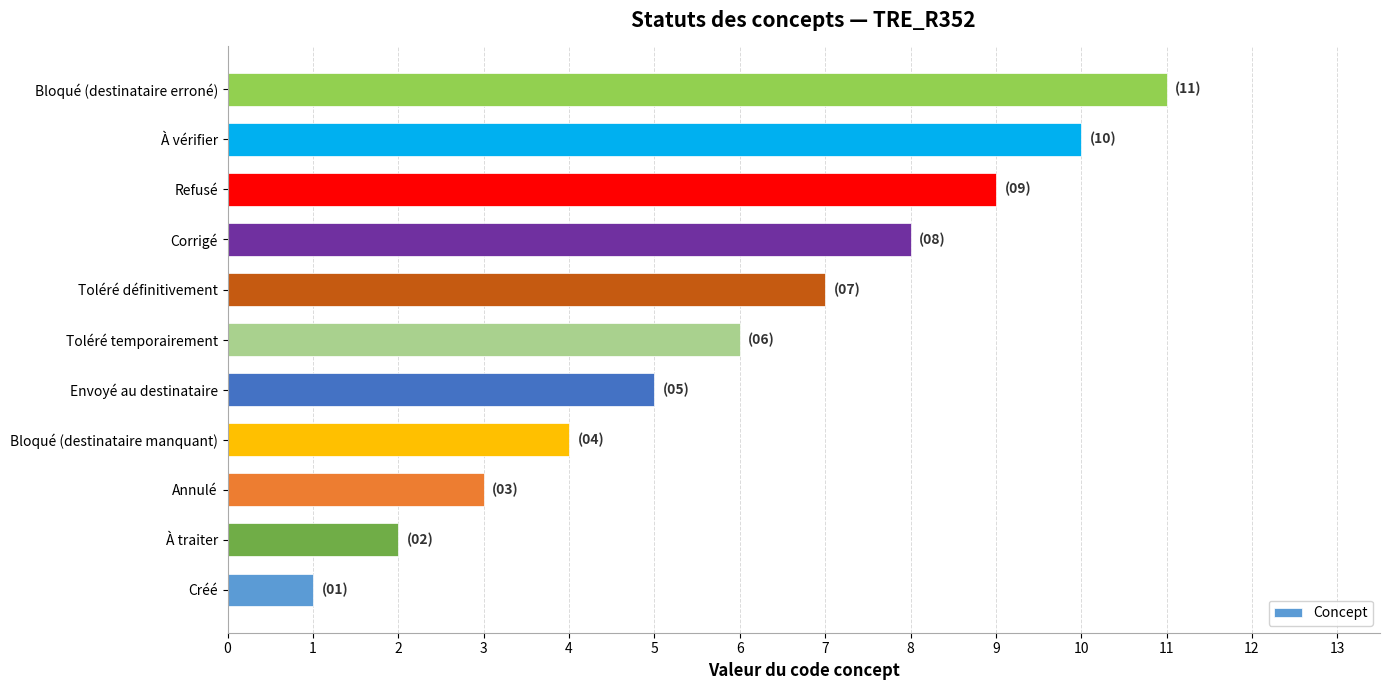

What is the sum of the values at Corrigé and Toléré définitivement?

15